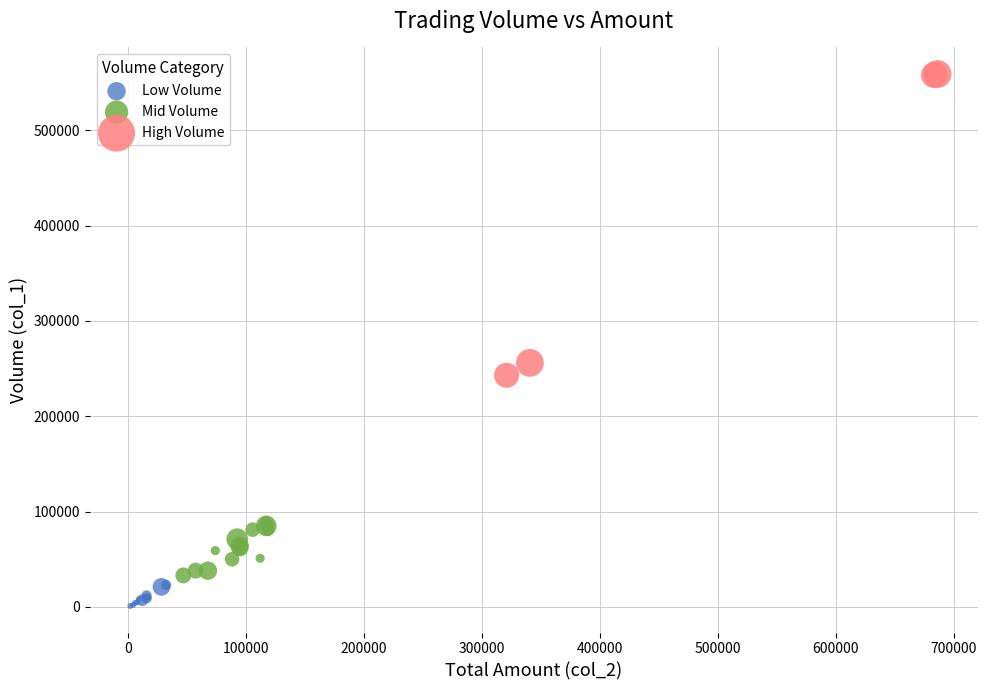

Which series contains the highest Y value?

High Volume